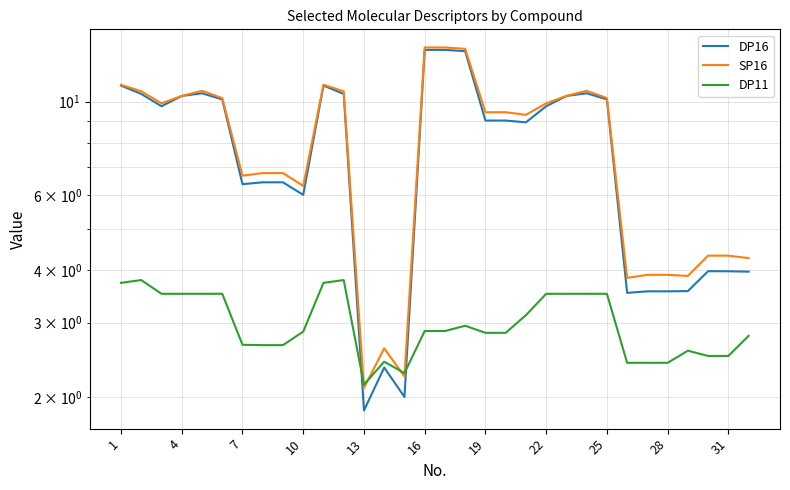

Does the chart have visible grid lines?

Yes